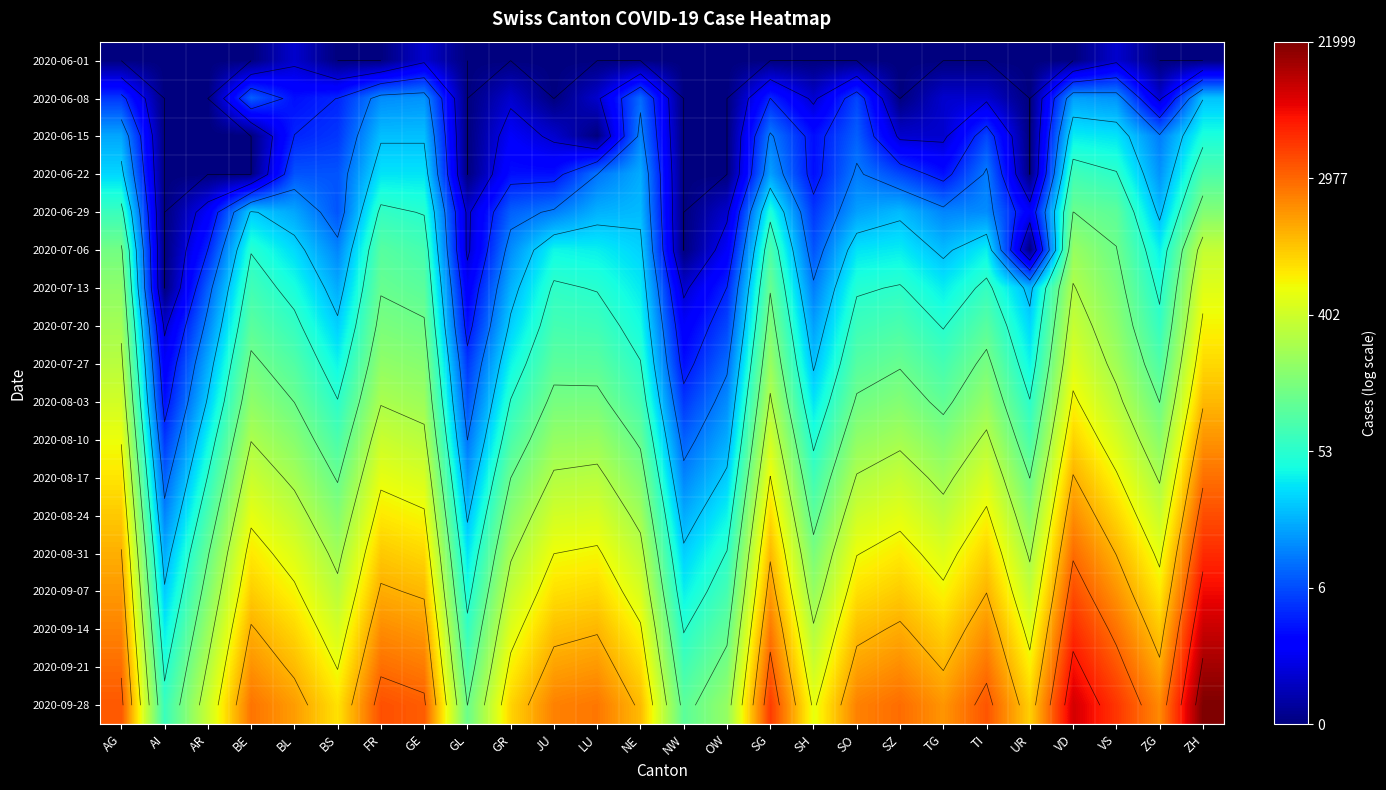

The 2020-07-27 series shows 1.0 at SH. True or false?

False